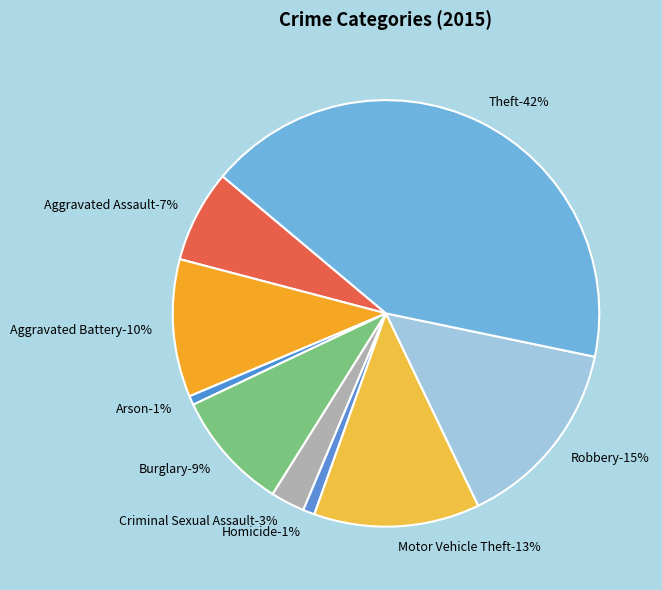

What is the smallest slice in the pie chart?

Arson